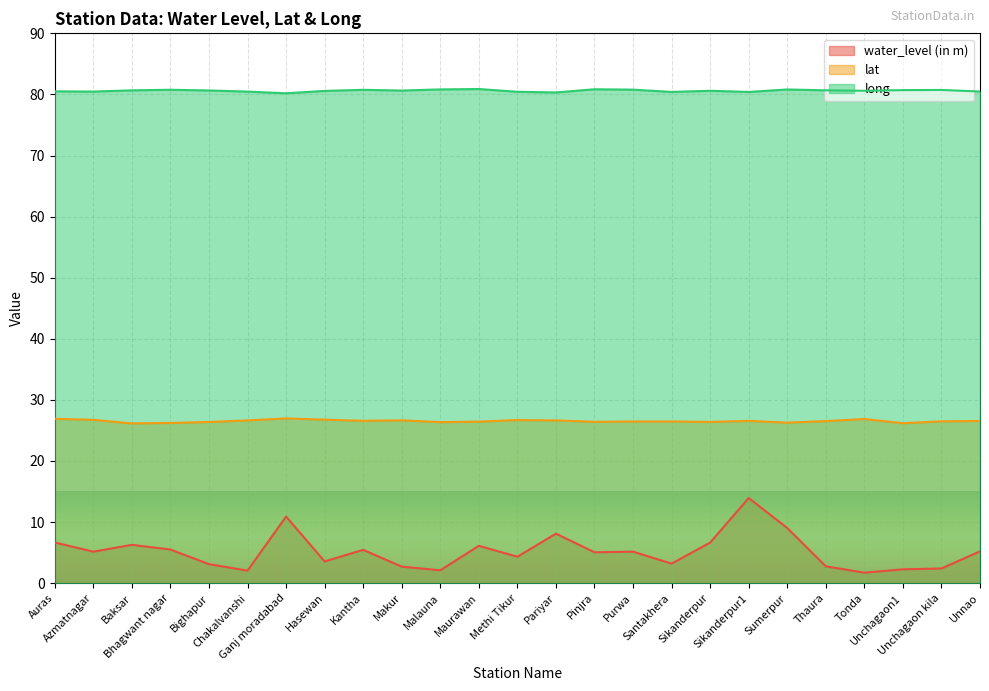

What is the label of the 22nd point from the left?

Tonda